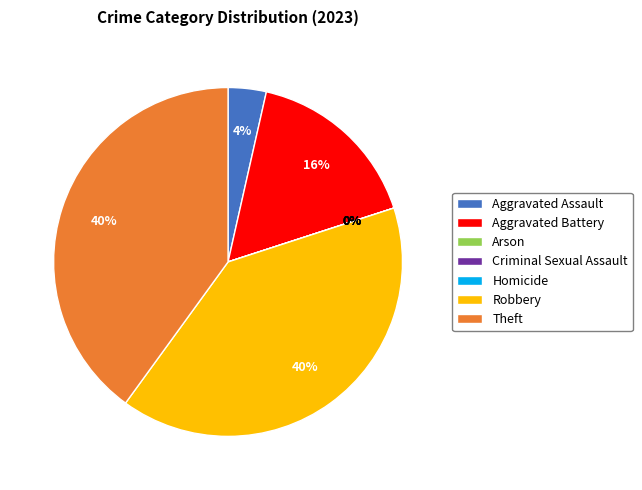

Does Homicide represent more than half of the total?

No